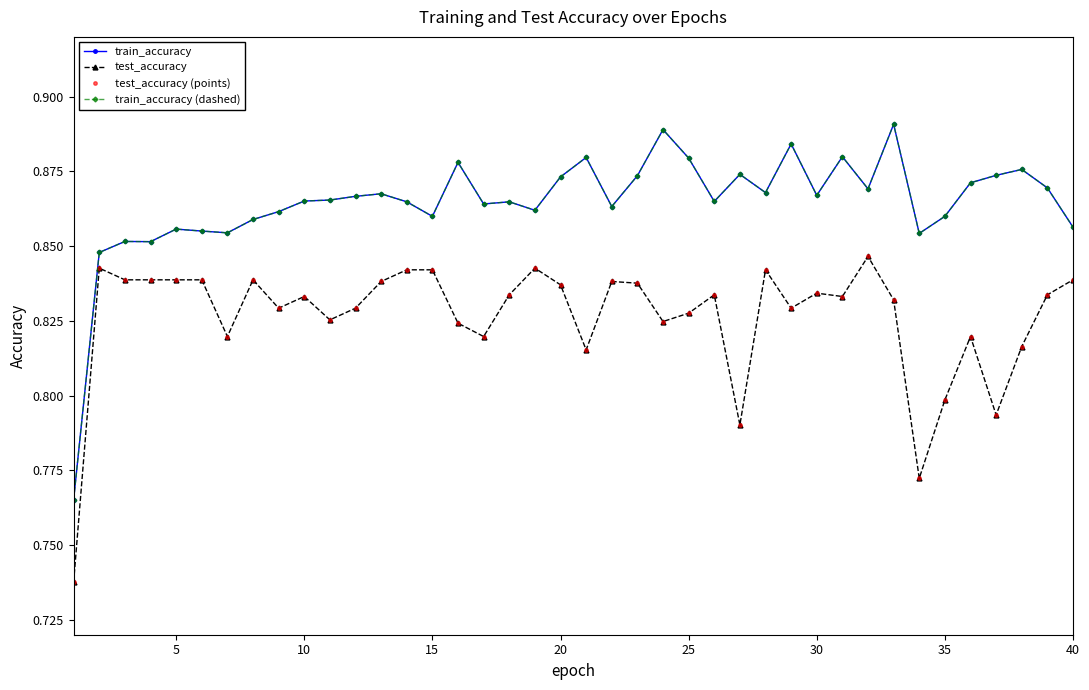

Which series has the widest spread of values?

train_accuracy